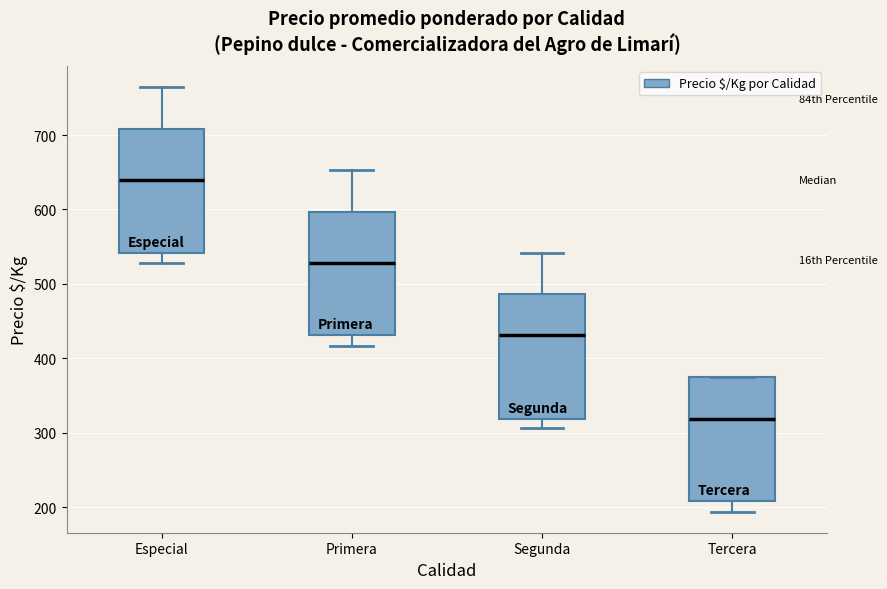

Reading left to right, read every box against the y-axis: the position of its median line, the range the box covers, and the ends of its whiskers. The values are not printed on the chart, so give them approximately, as read against the axis.

Especial: median 640, box 540 to 710, whiskers 530 to 760
Primera: median 530, box 430 to 600, whiskers 420 to 650
Segunda: median 430, box 320 to 490, whiskers 310 to 540
Tercera: median 320, box 210 to 380, whiskers 190 to 380